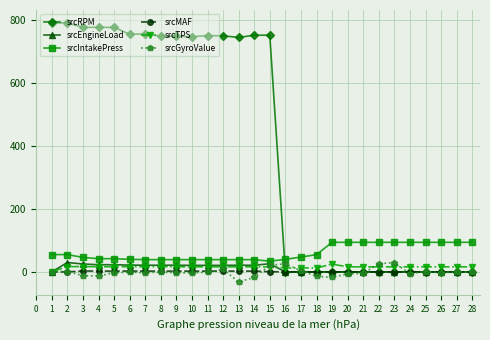

Between 4 and 14, which series saw the biggest shift?

srcRPM